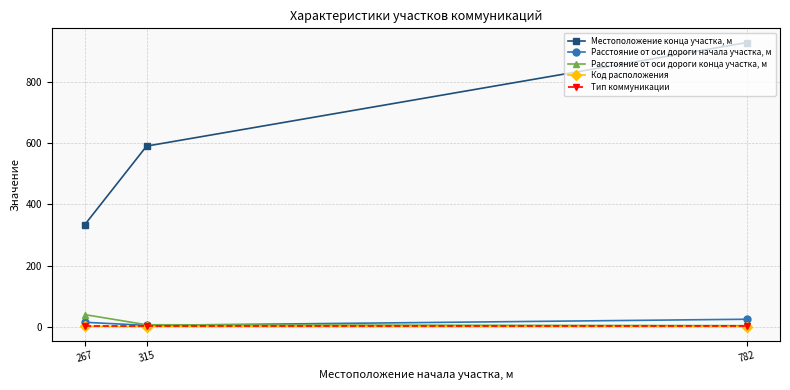

List the labels in order of Местоположение конца участка, м value, largest first.

782, 315, 267